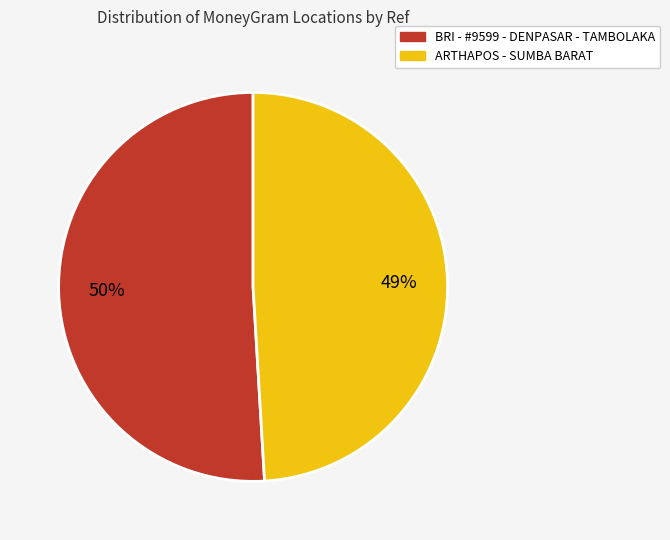

Rank the categories by value from lowest to highest.

ARTHAPOS - SUMBA BARAT, BRI - #9599 - DENPASAR - TAMBOLAKA